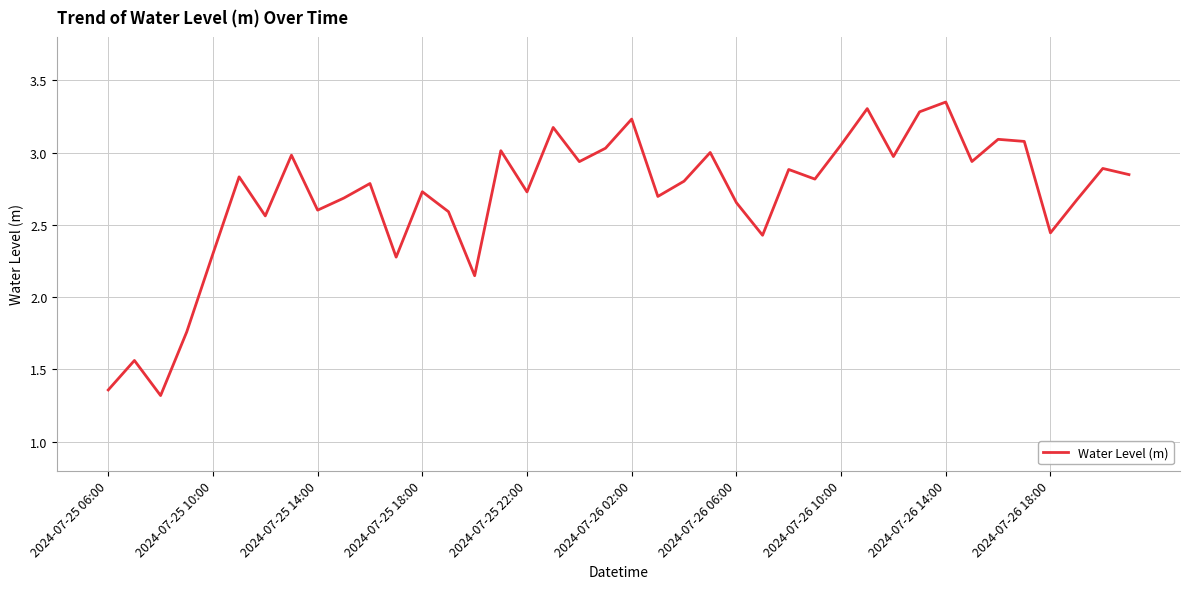

How many points are higher than both their immediate neighbors (excluding endpoints)?

14